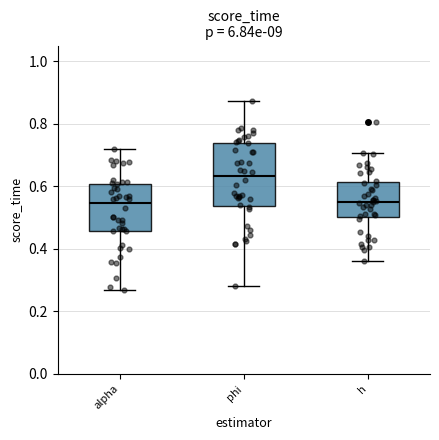

Where does the median line of the box for alpha sit on the y-axis? The values are not printed on the chart, so give them approximately, as read against the axis.

0.54